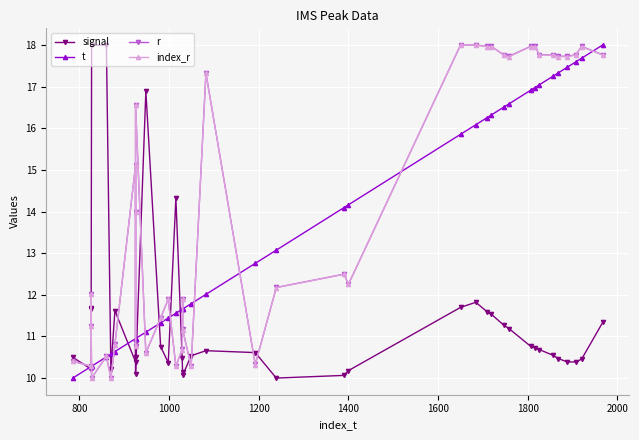

Which series ends up on top after the final intersection of t and index_r?

t